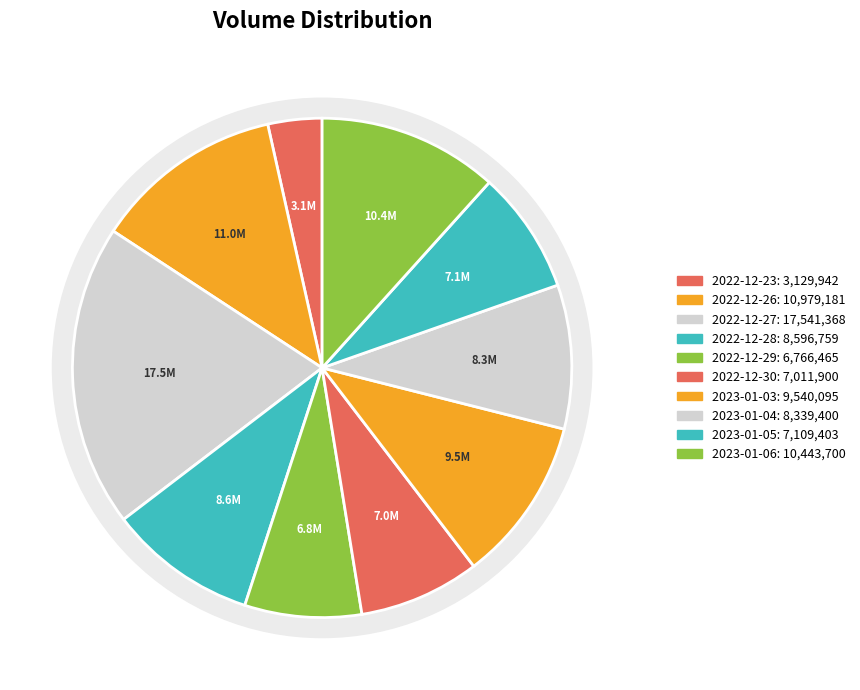

Which slice is the largest?

2022-12-27